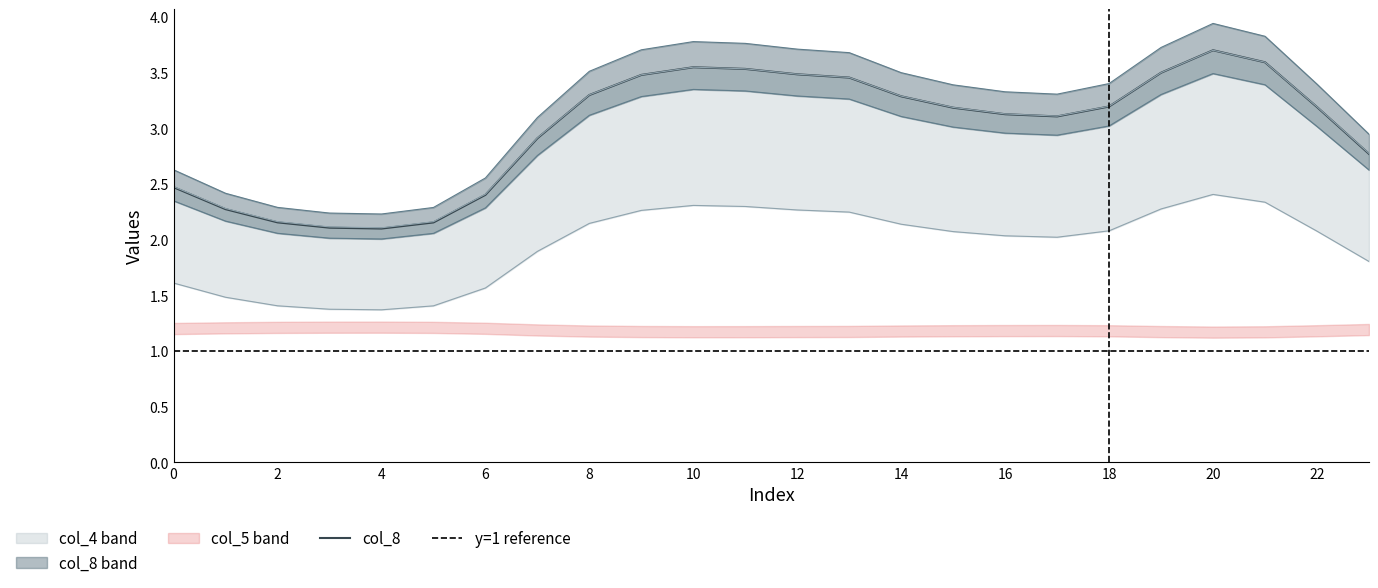

How many distinct data groups are displayed?

5